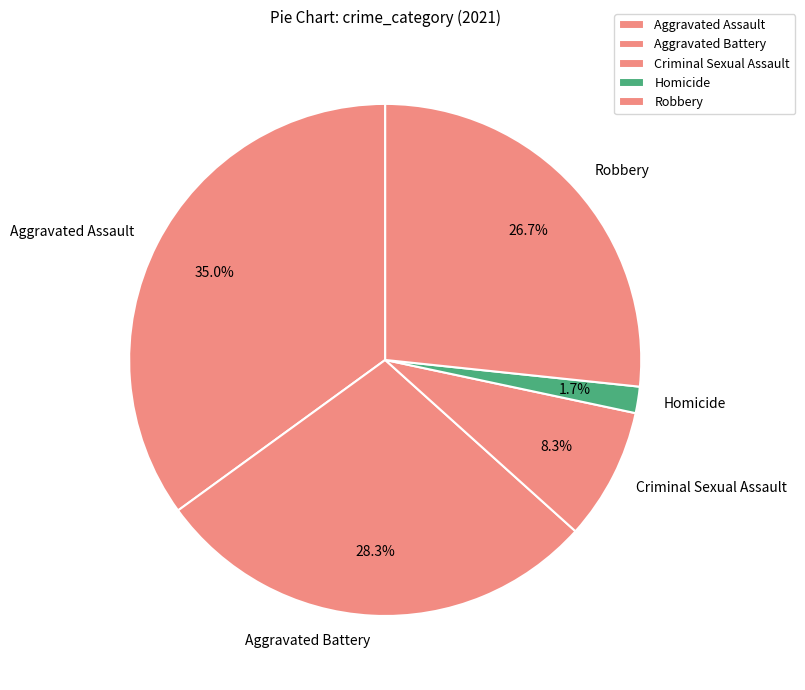

True or false: Aggravated Assault accounts for 23% of the total.

False